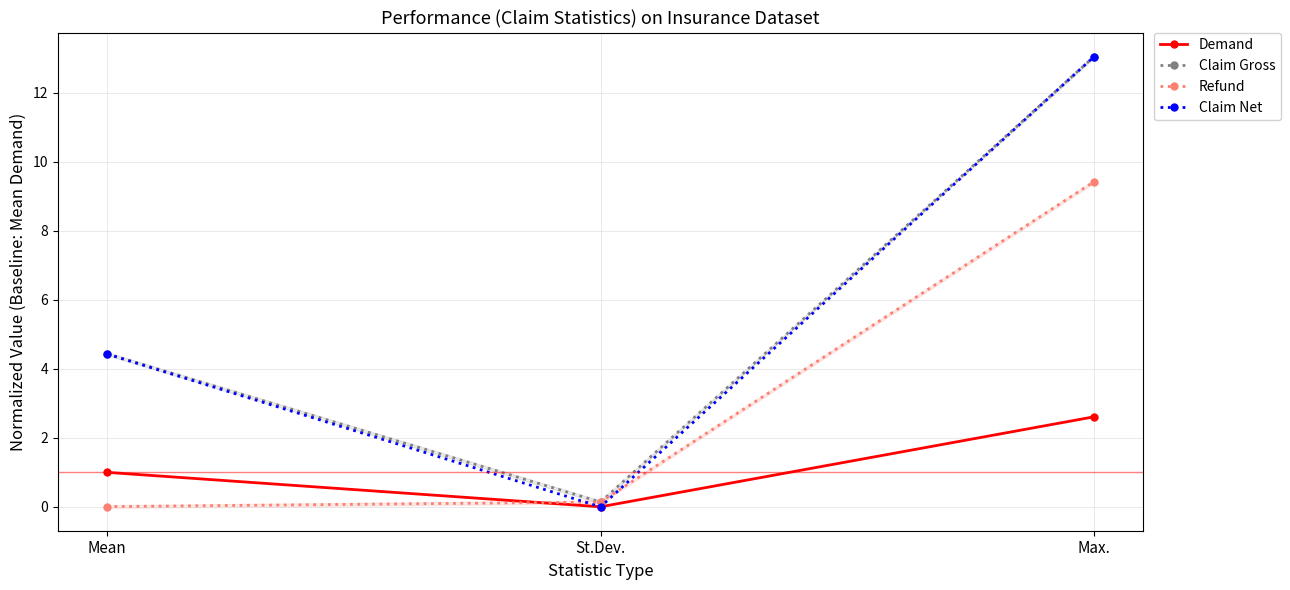

At which category does the chart reach its peak across all series?

Max.